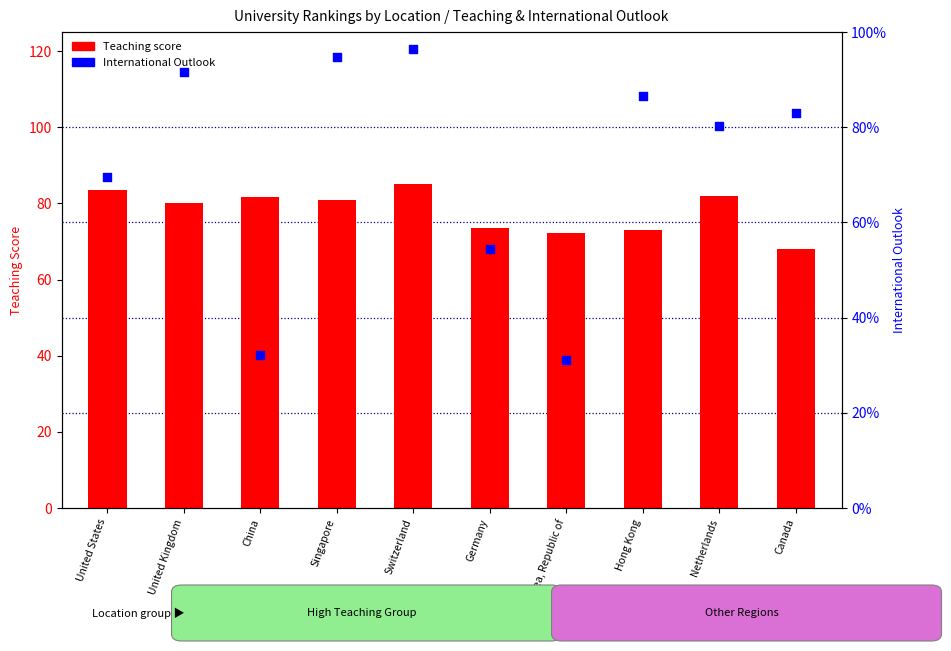

What is the total value across all series at Hong Kong?

159.4